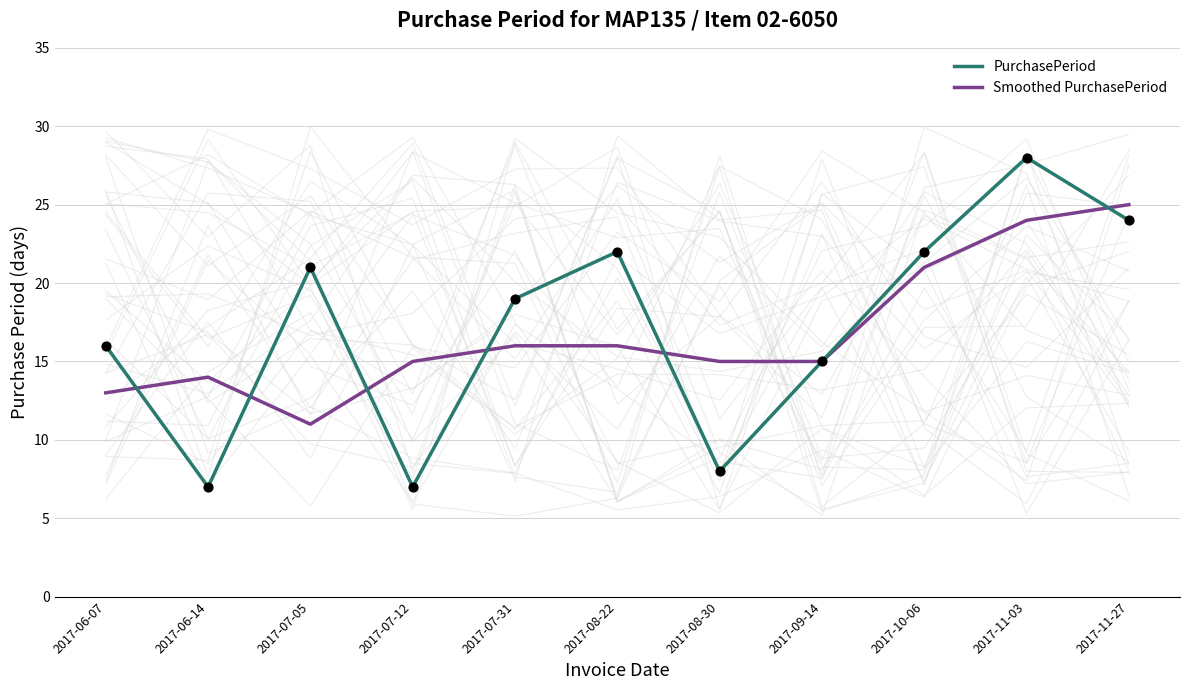

At how many categories does at least one series exceed 12?

11